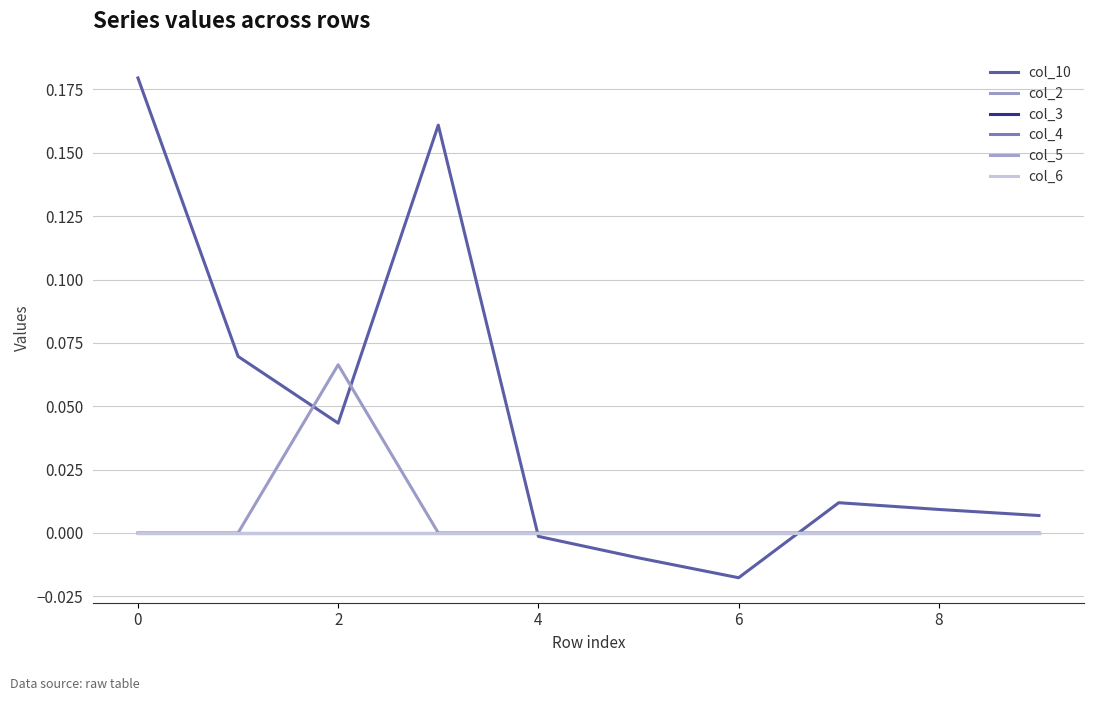

Does the chart display data point markers on the line(s)?

No